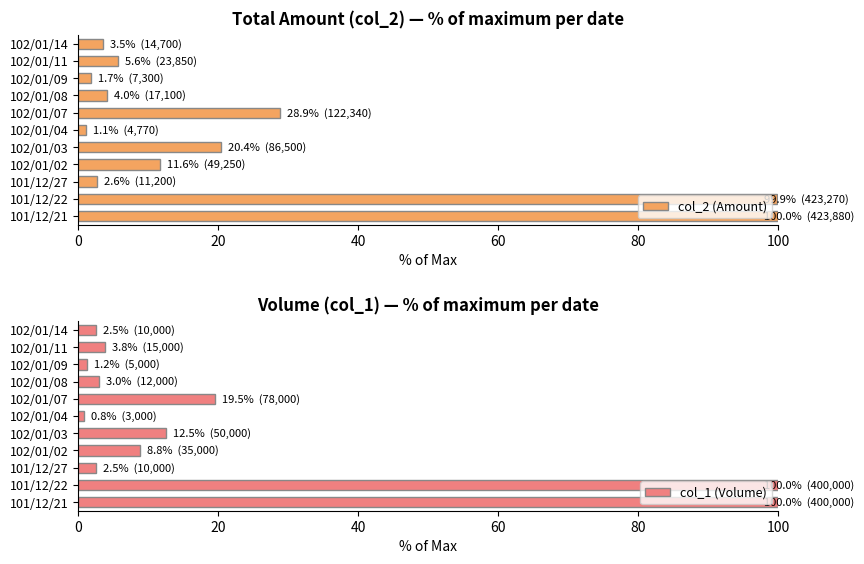

The col_2 (Amount) series shows 3.5 at 102/01/14. True or false?

True